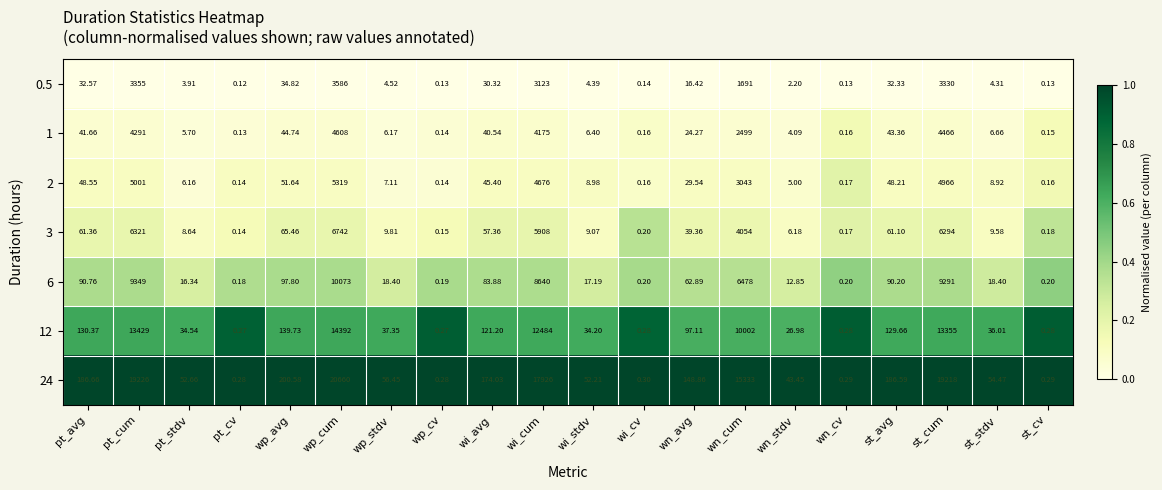

What is the total value across all series at wp_stdv?

139.8